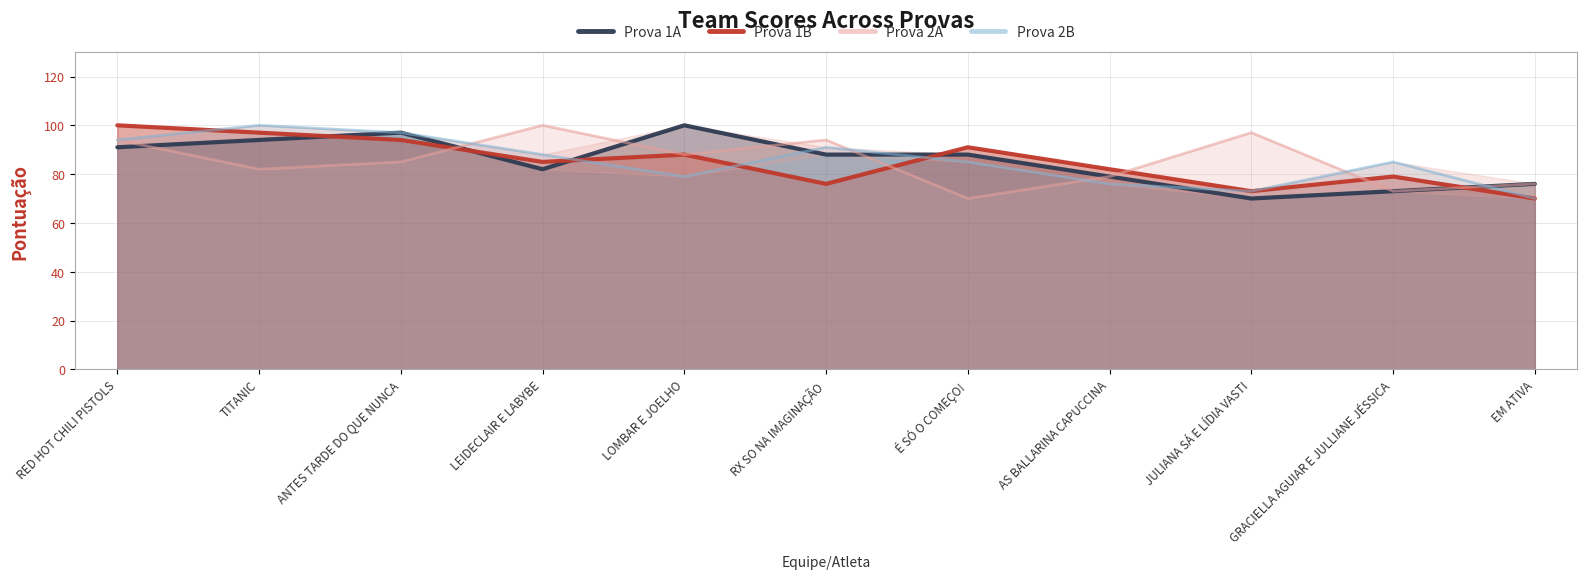

Does the chart have visible grid lines?

Yes